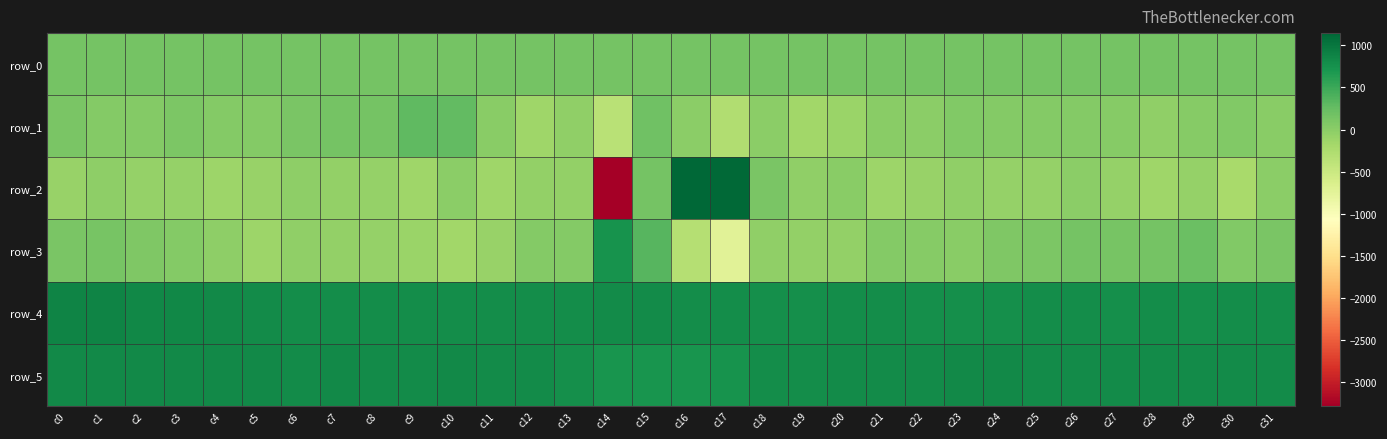

True or false: row_3 has a value of -12.8 at c6.

False